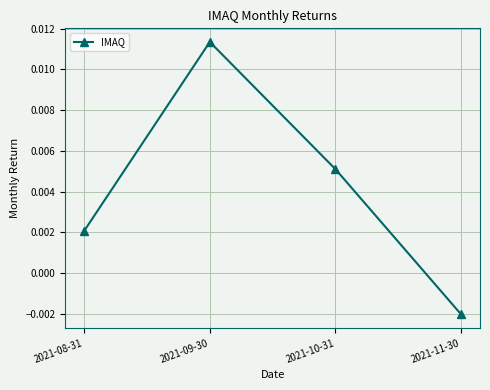

Where is the first local maximum?

2021-09-30